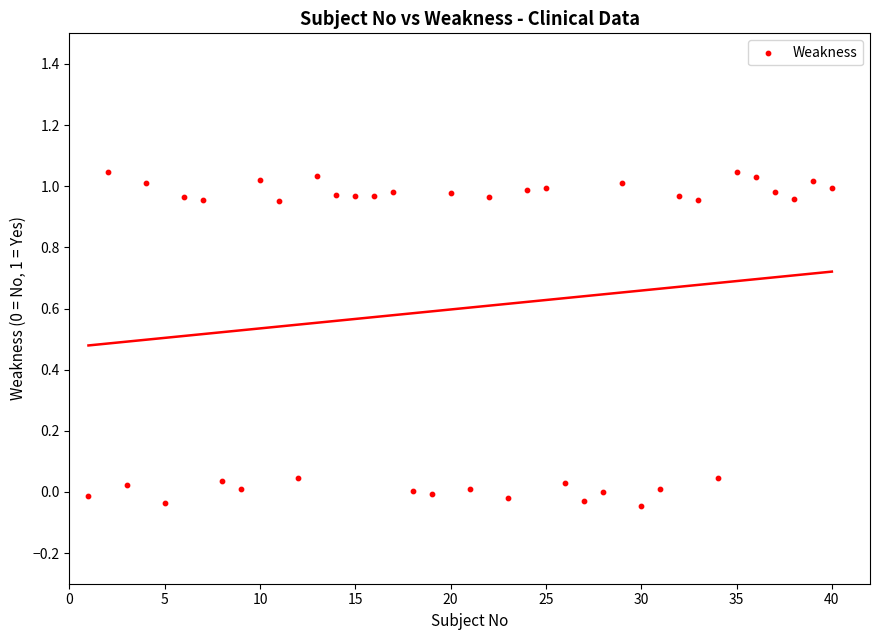

What is the range of Y values (max minus min)?

1.1